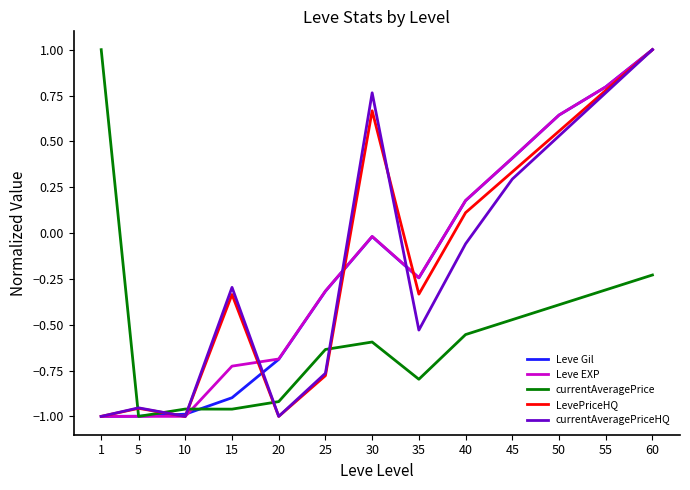

At which label is Leve Gil closest to 0?

30